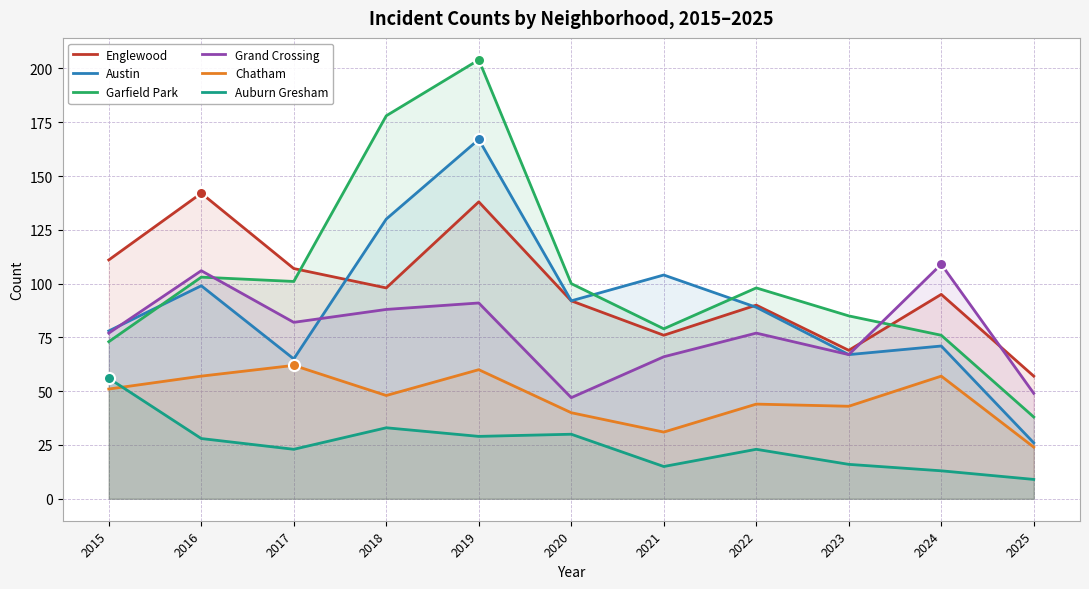

At which category is the sum across all series the highest?

2019